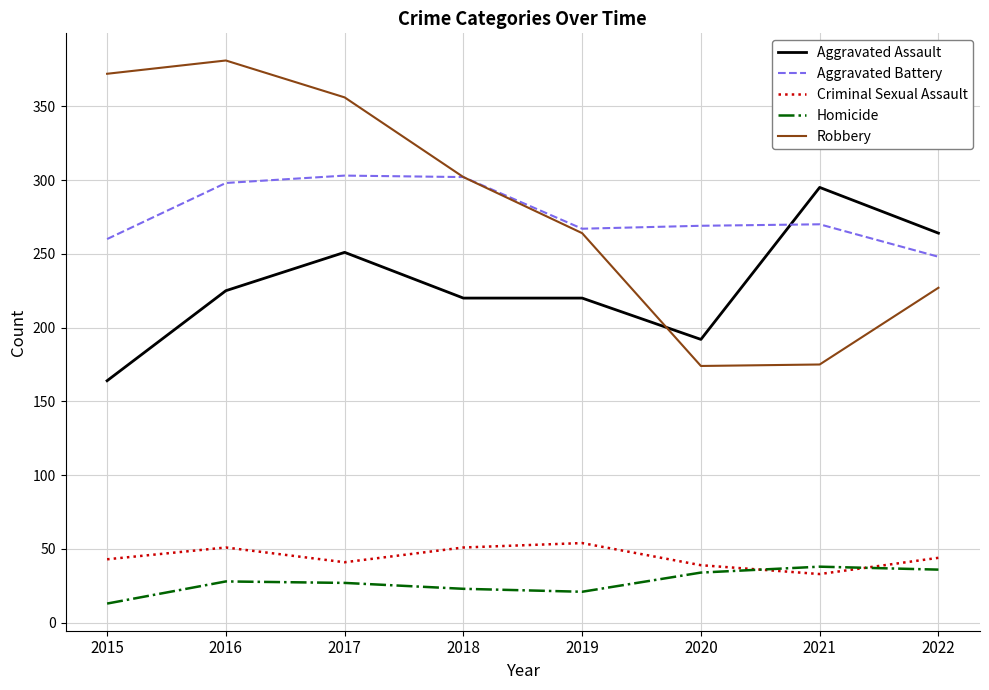

What value does the Criminal Sexual Assault series have at 2022?

44